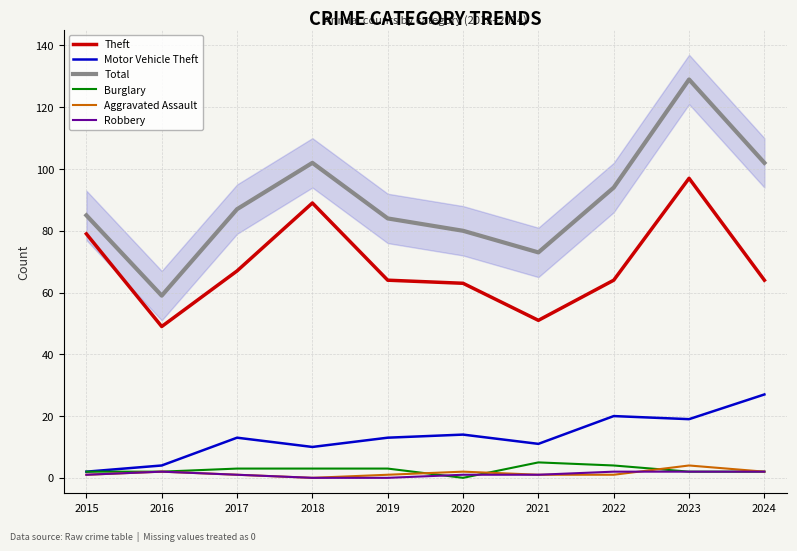

Which series changed the most between 2021 and 2024?

Total